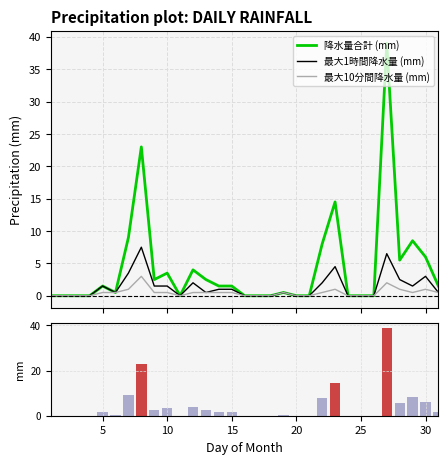

List the series in order of their overall mean, highest first.

降水量合計 (mm), 最大1時間降水量 (mm), 最大10分間降水量 (mm)